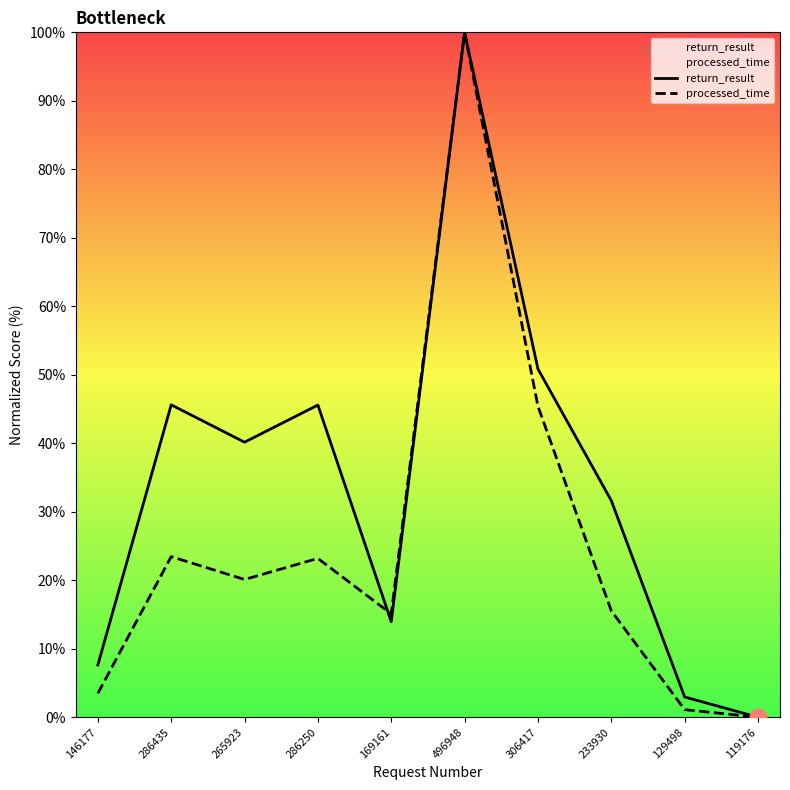

Rank the series by their average value, from highest to lowest.

return_result, processed_time